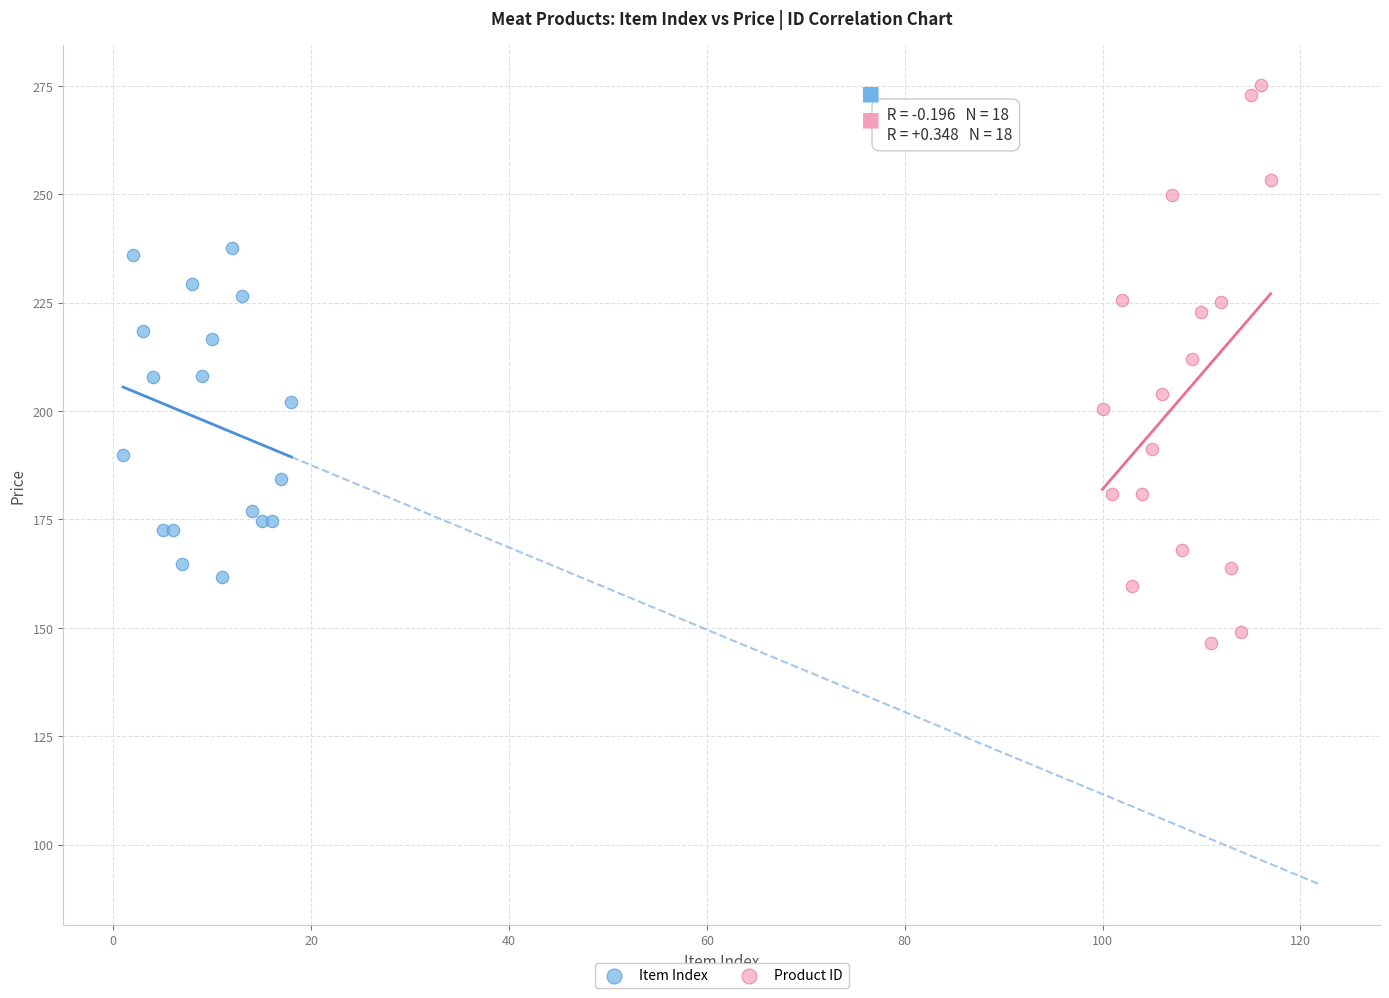

What are all the series names shown in the legend?

Item Index, Product ID